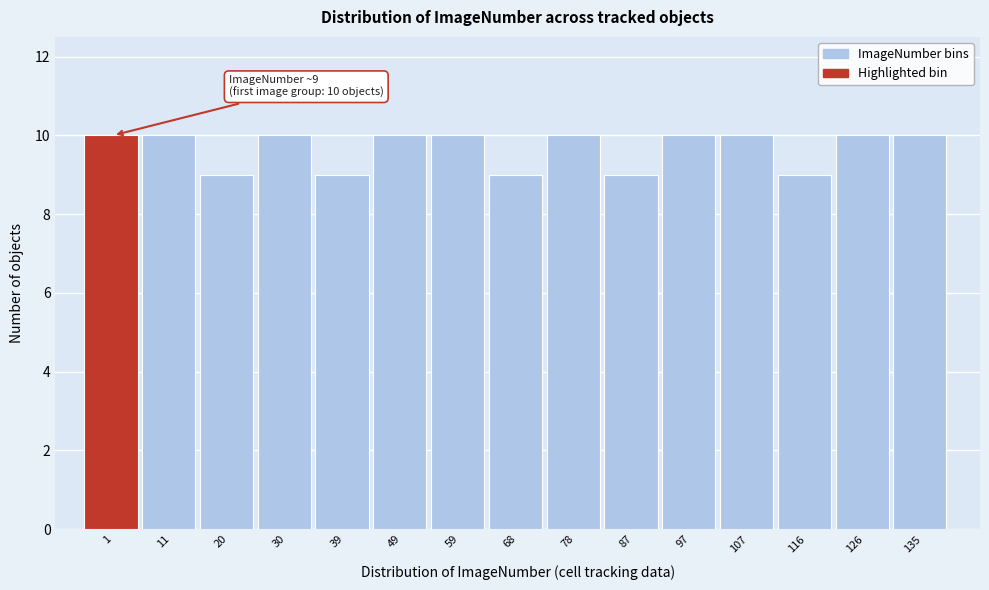

Reading right to left, list all the values displayed in this chart.

135=10	126=10	116=9	107=10	97=10	87=9	78=10	68=9	59=10	49=10	39=9	30=10	20=9	11=10	1=10